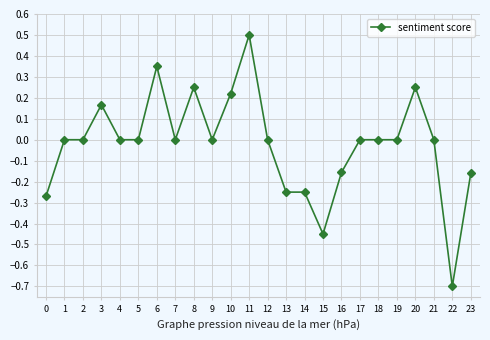

True or false: there are more than 2 points higher than both neighbors.

True